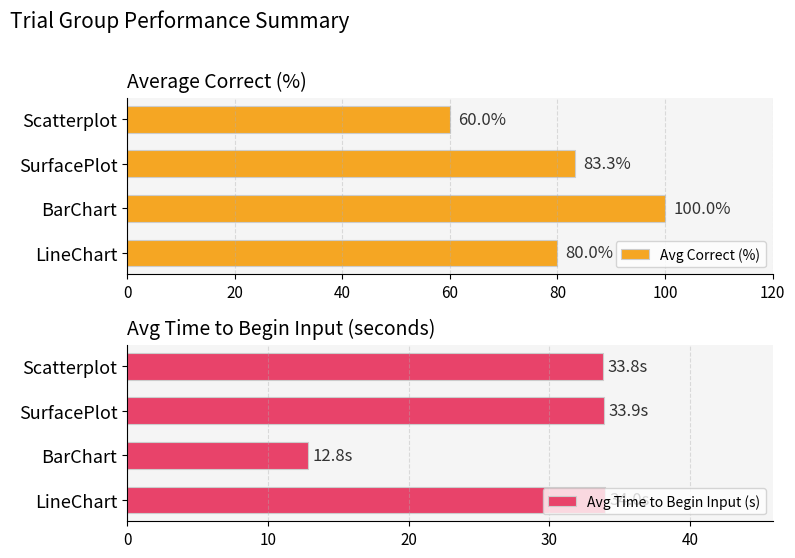

Read the Avg Correct (%) value at BarChart.

100.0